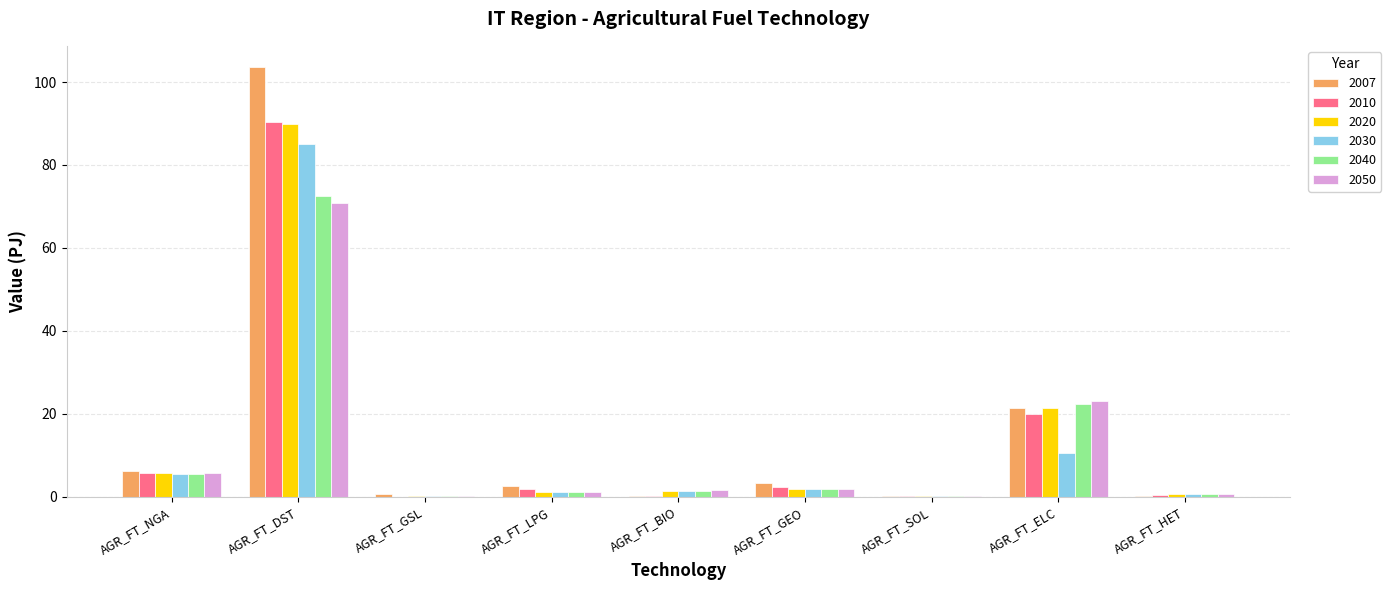

Where is 2007 nearest to the value 51?

AGR_FT_ELC